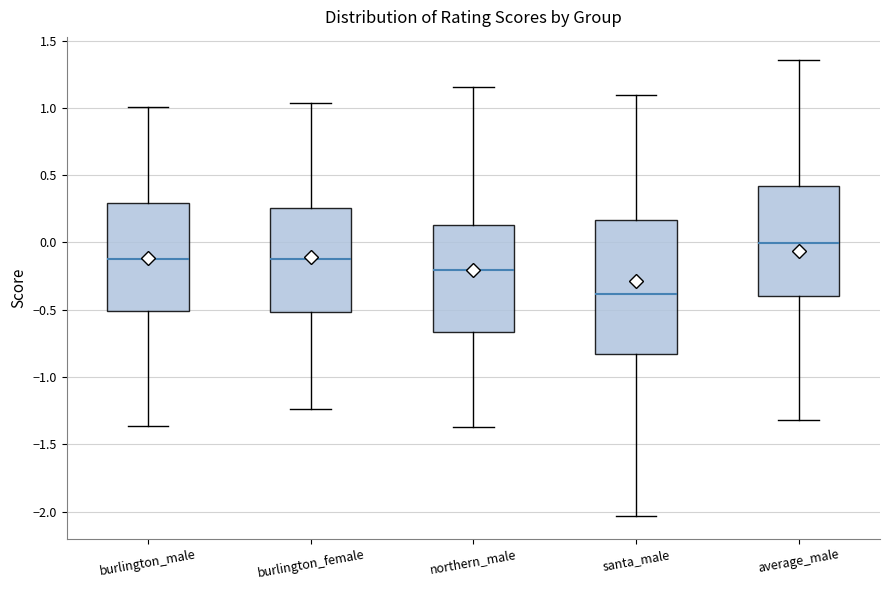

Reading left to right, transcribe this box plot: for each box, give where its median line is, the range the box spans, and where its two whiskers end, as read against the y-axis. The values are not printed on the chart, so give them approximately, as read against the axis.

burlington_male: median -0.10, box -0.50 to 0.30, whiskers -1.35 to 1.00
burlington_female: median -0.10, box -0.50 to 0.25, whiskers -1.25 to 1.05
northern_male: median -0.20, box -0.65 to 0.15, whiskers -1.35 to 1.15
santa_male: median -0.40, box -0.85 to 0.15, whiskers -2.05 to 1.10
average_male: median 0.00, box -0.40 to 0.40, whiskers -1.30 to 1.35